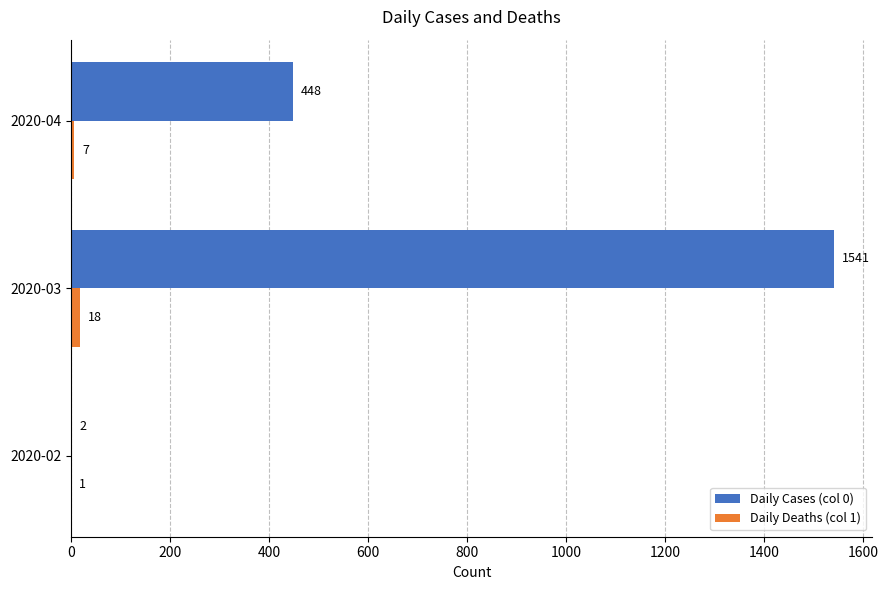

What are all the series names shown in the legend?

Daily Cases (col 0), Daily Deaths (col 1)